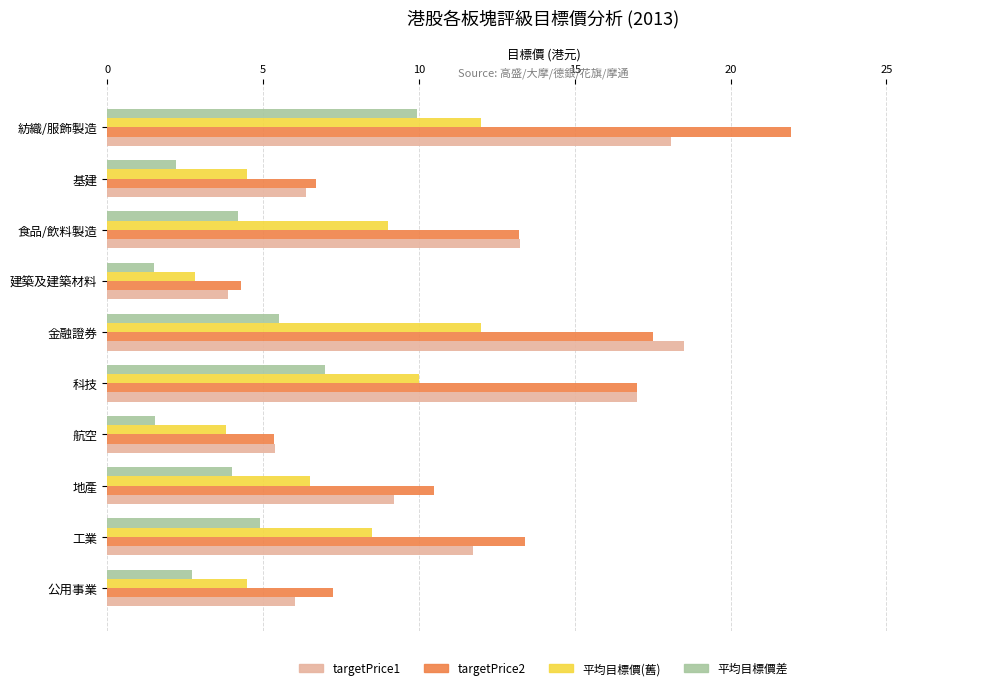

Which category has the highest value across all series?

紡織/服飾製造